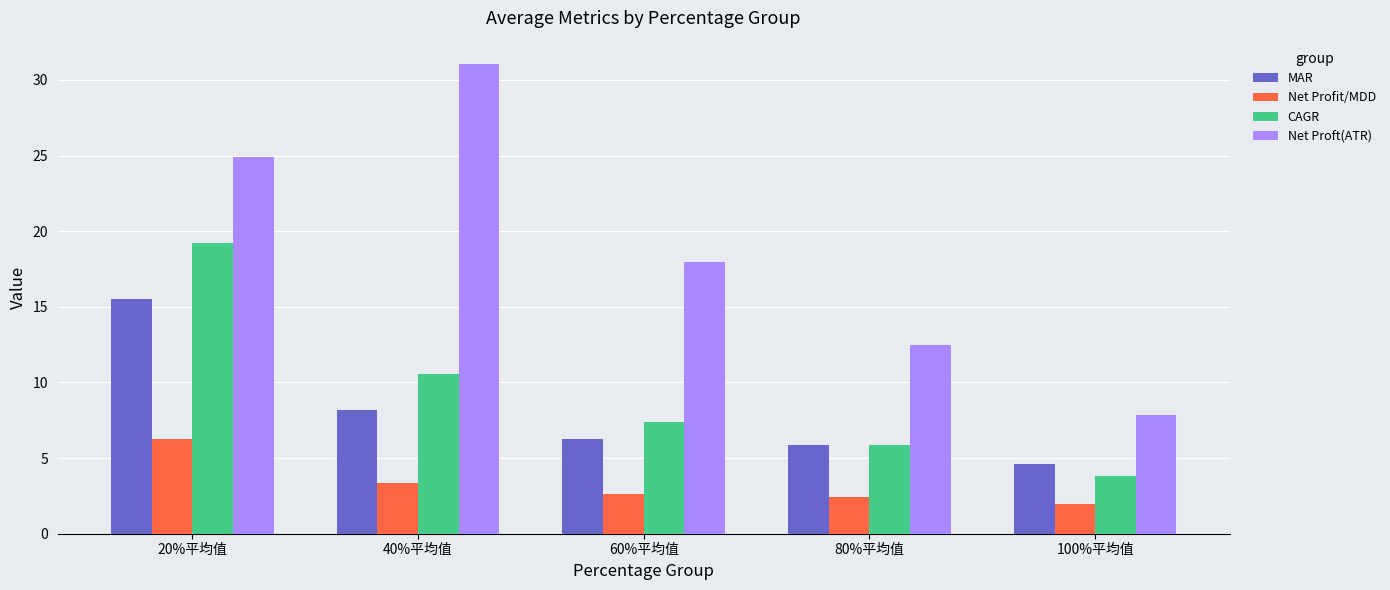

Reading left to right, what are all the values shown in this chart?

MAR: 15.5	8.2	6.3	5.9	4.6
Net Profit/MDD: 6.2	3.4	2.6	2.5	1.9
CAGR: 19.2	10.6	7.4	5.9	3.8
Net Proft(ATR): 24.9	31.0	18.0	12.5	7.8